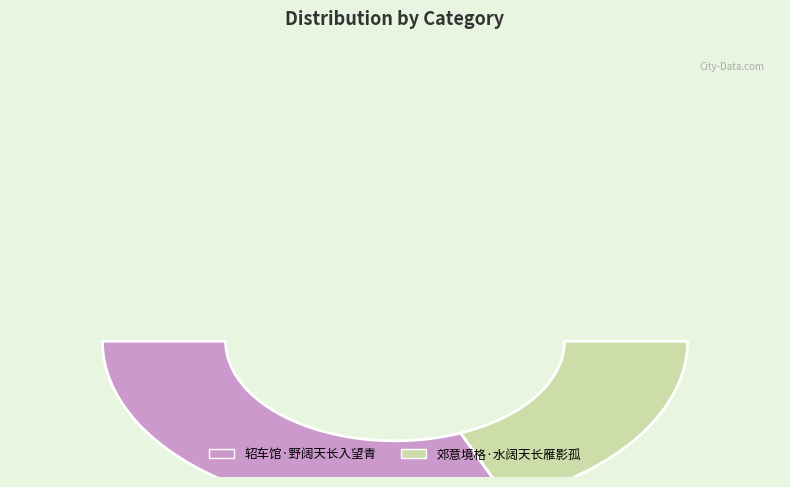

Does 郊意境格·水阔天长雁影孤 represent more than half of the total?

No